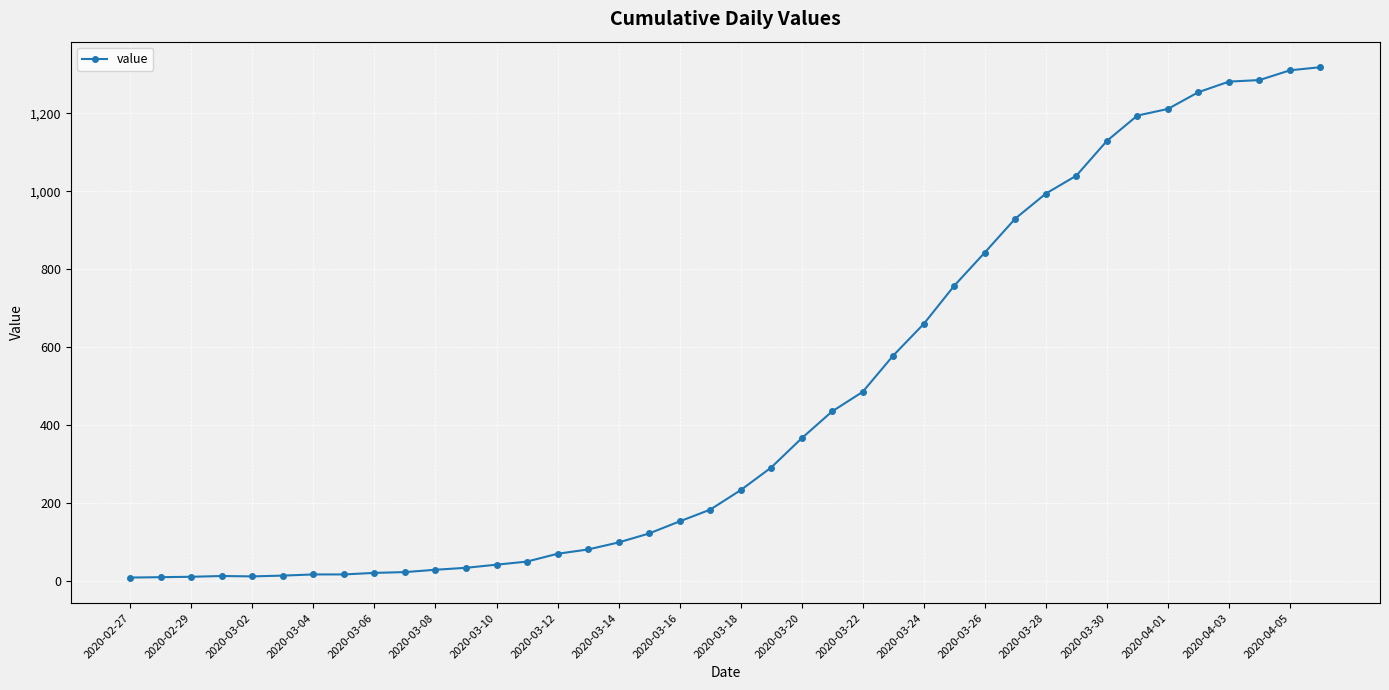

What is the greatest value displayed?

1318